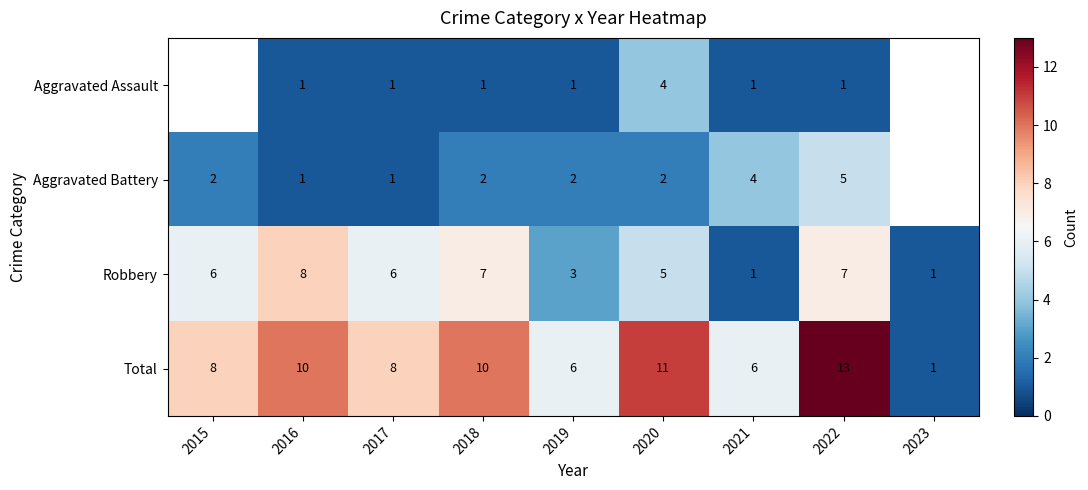

How many categories are shown in the chart?

9